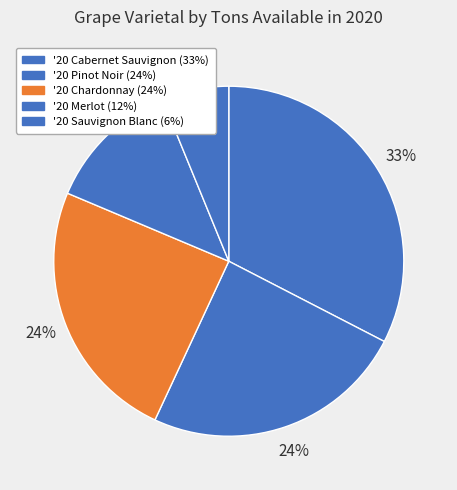

To the nearest percent, what is the average slice percentage?

20%